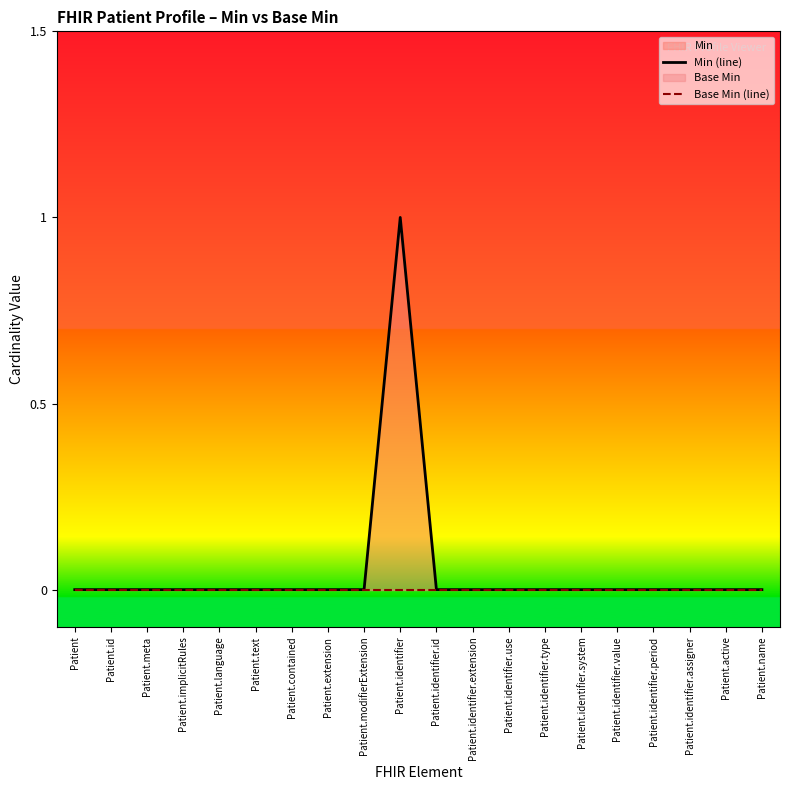

List the labels in order of Min (line) value, largest first.

Patient.identifier, Patient, Patient.id, Patient.meta, Patient.implicitRules, Patient.language, Patient.text, Patient.contained, Patient.extension, Patient.modifierExtension, Patient.identifier.id, Patient.identifier.extension, Patient.identifier.use, Patient.identifier.type, Patient.identifier.system, Patient.identifier.value, Patient.identifier.period, Patient.identifier.assigner, Patient.active, Patient.name